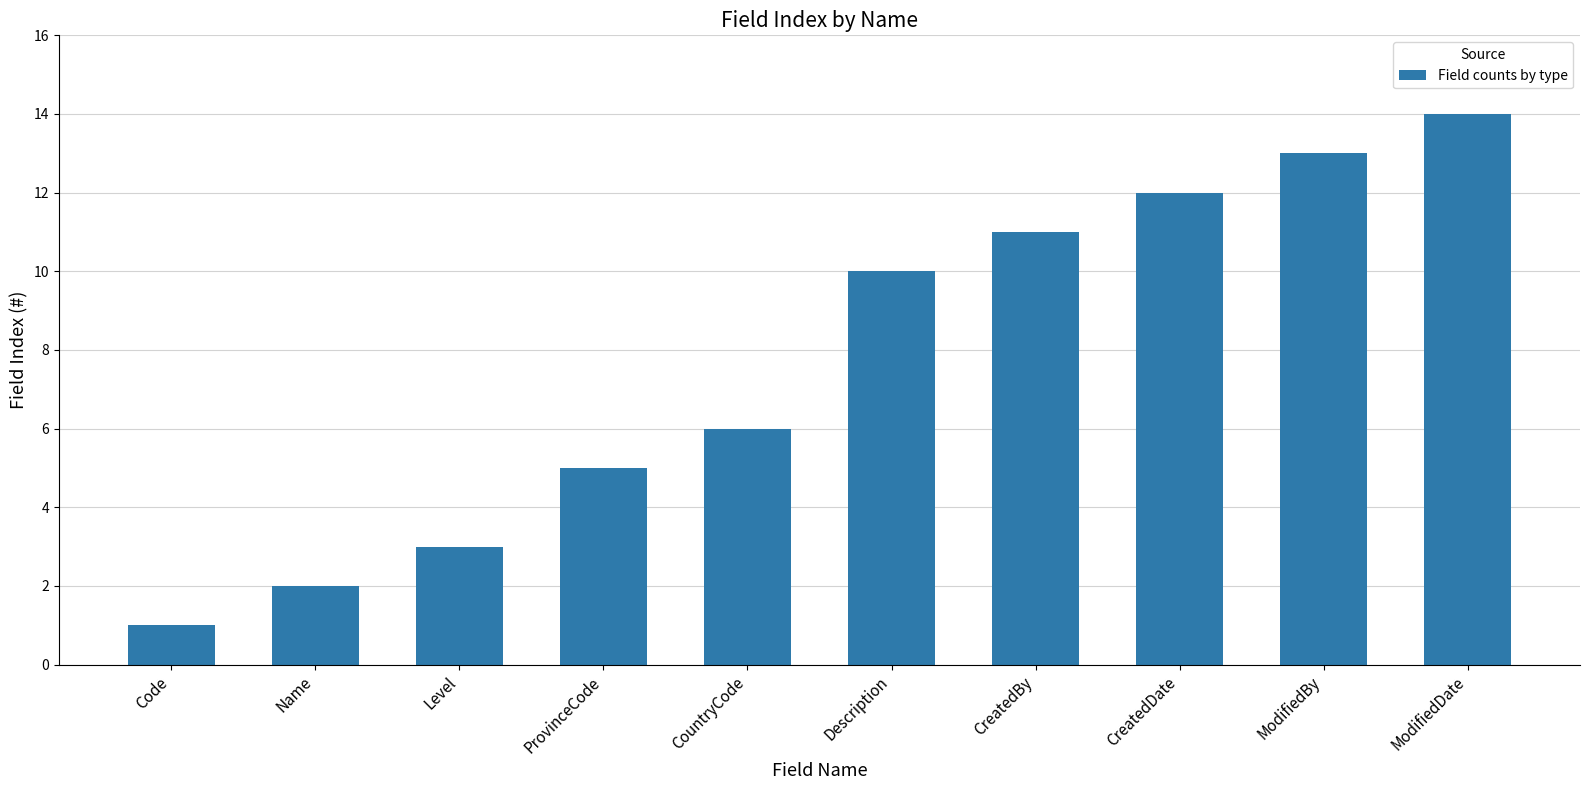

List the labels in order of value, largest first.

ModifiedDate, ModifiedBy, CreatedDate, CreatedBy, Description, CountryCode, ProvinceCode, Level, Name, Code